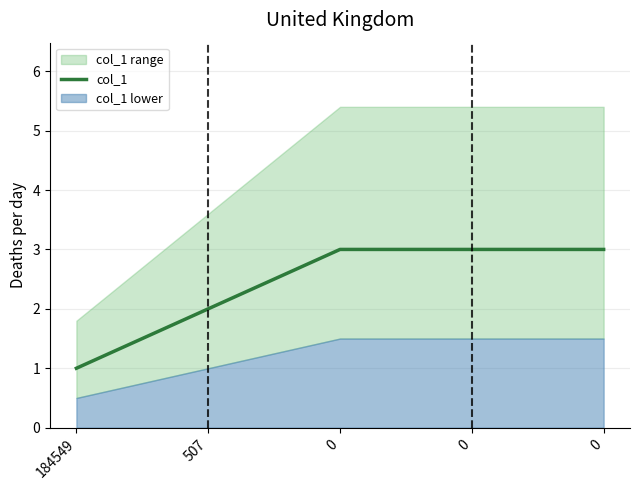

True or false: the data shows 0 at 184549.

False